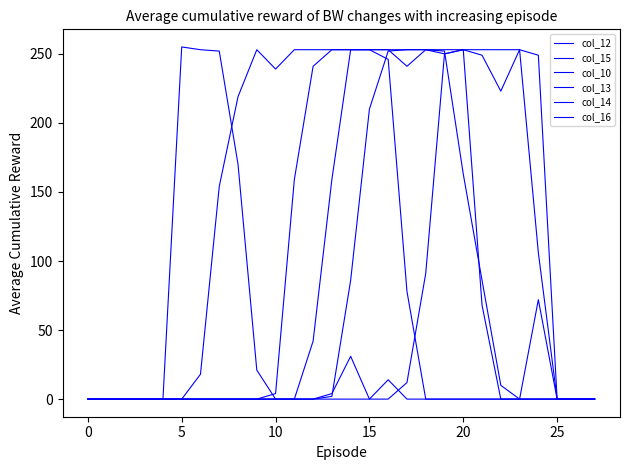

How many lines are shown in the chart?

6